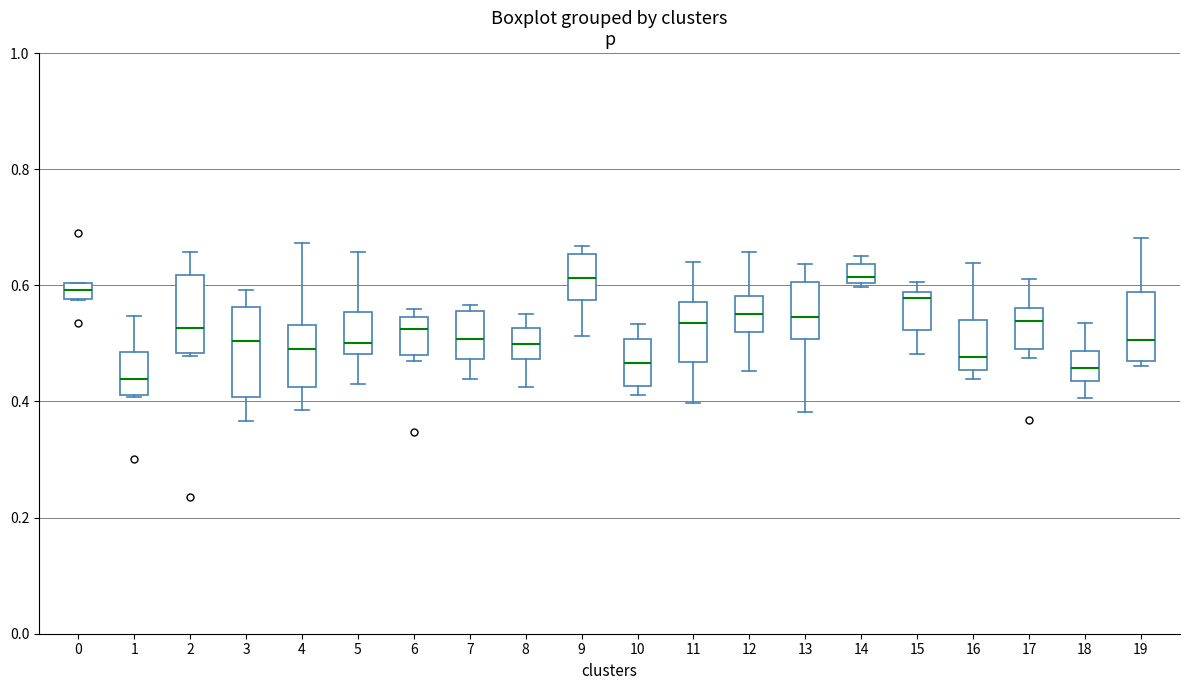

Where is the lower edge of the box at x = 8 on the y-axis? The values are not printed on the chart, so give them approximately, as read against the axis.

0.48